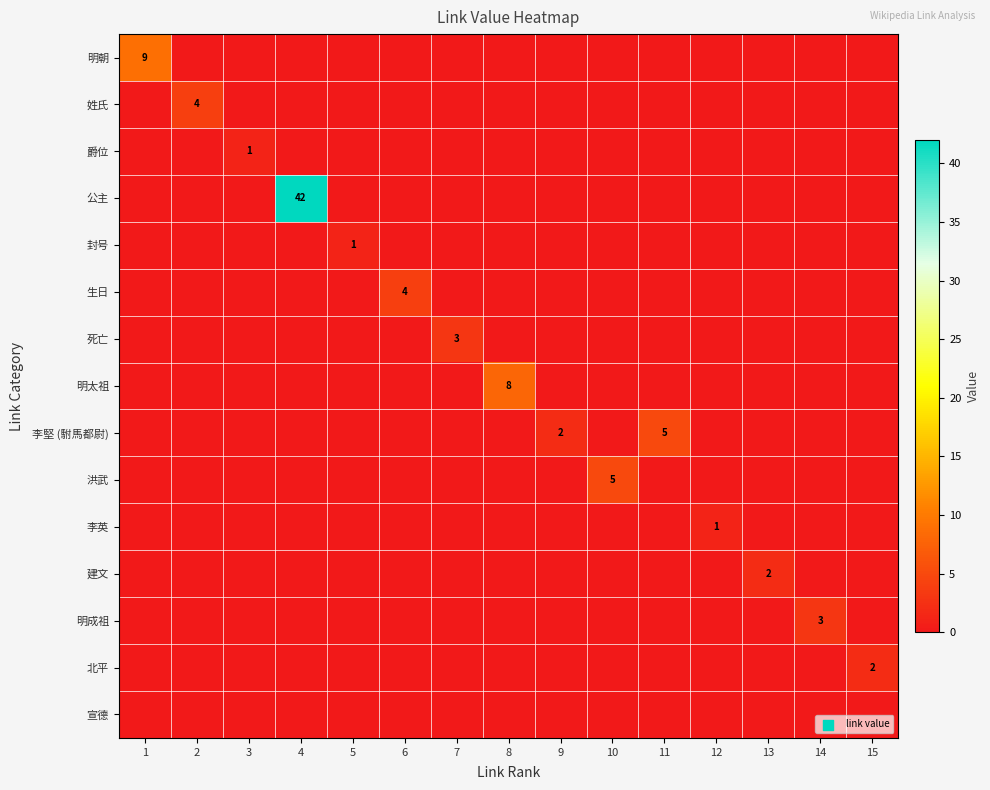

Is the value of 生日 at 10 greater than the value of 洪武 at 6?

No